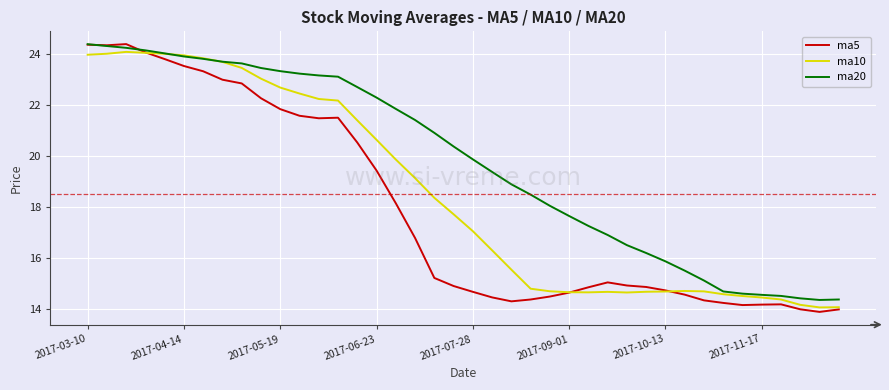

Rank the series by their average value, from lowest to highest.

ma5, ma10, ma20